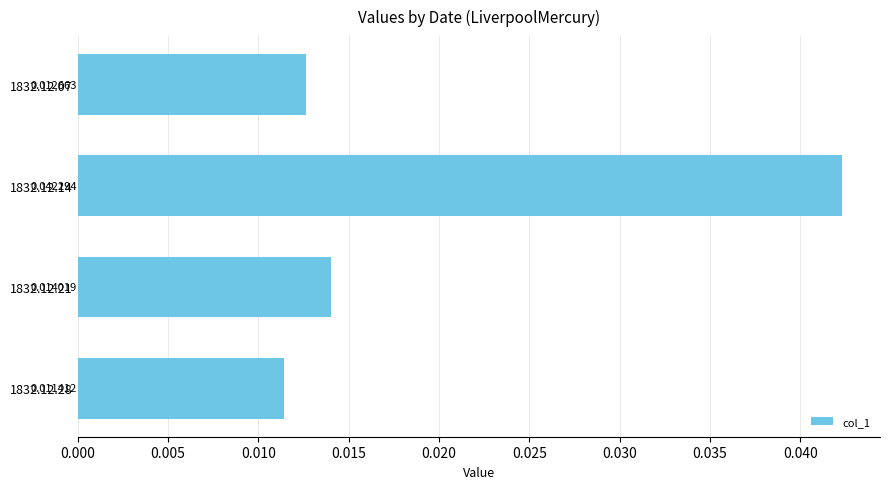

Between 1832.12.07 and 1832.12.21, which is larger?

1832.12.21